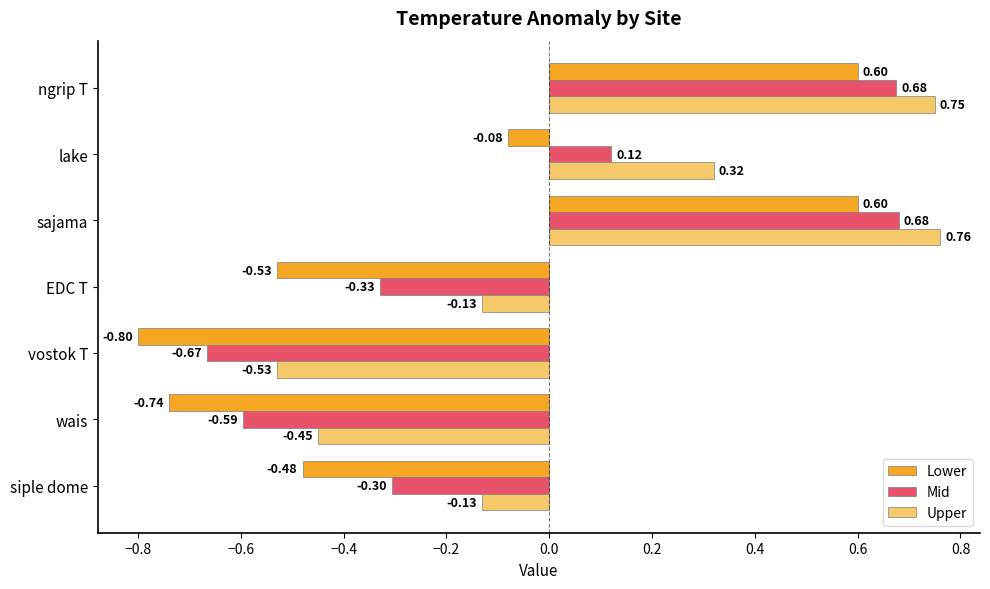

Rank the series at sajama from lowest to highest value.

Lower, Mid, Upper